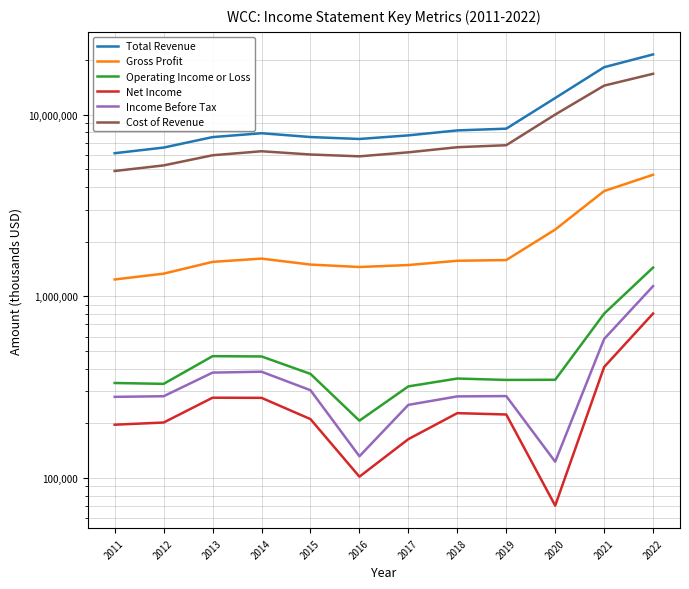

How many data points in Cost of Revenue are above 6278600?

5